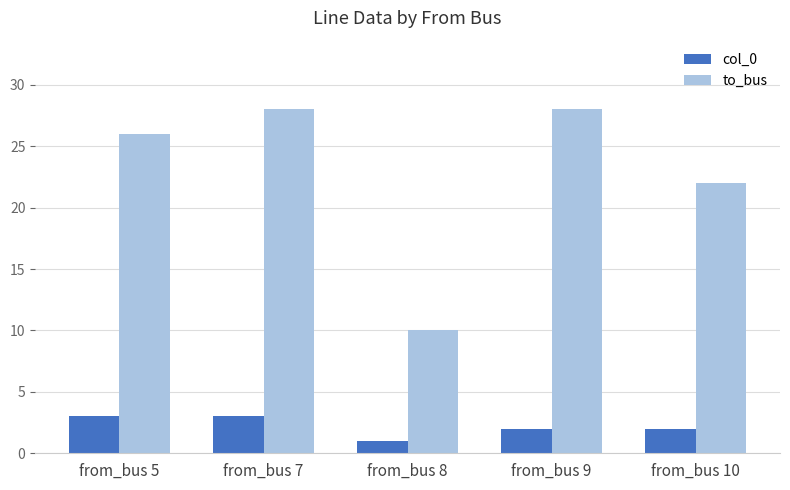

Which series has the largest range (max minus min)?

to_bus